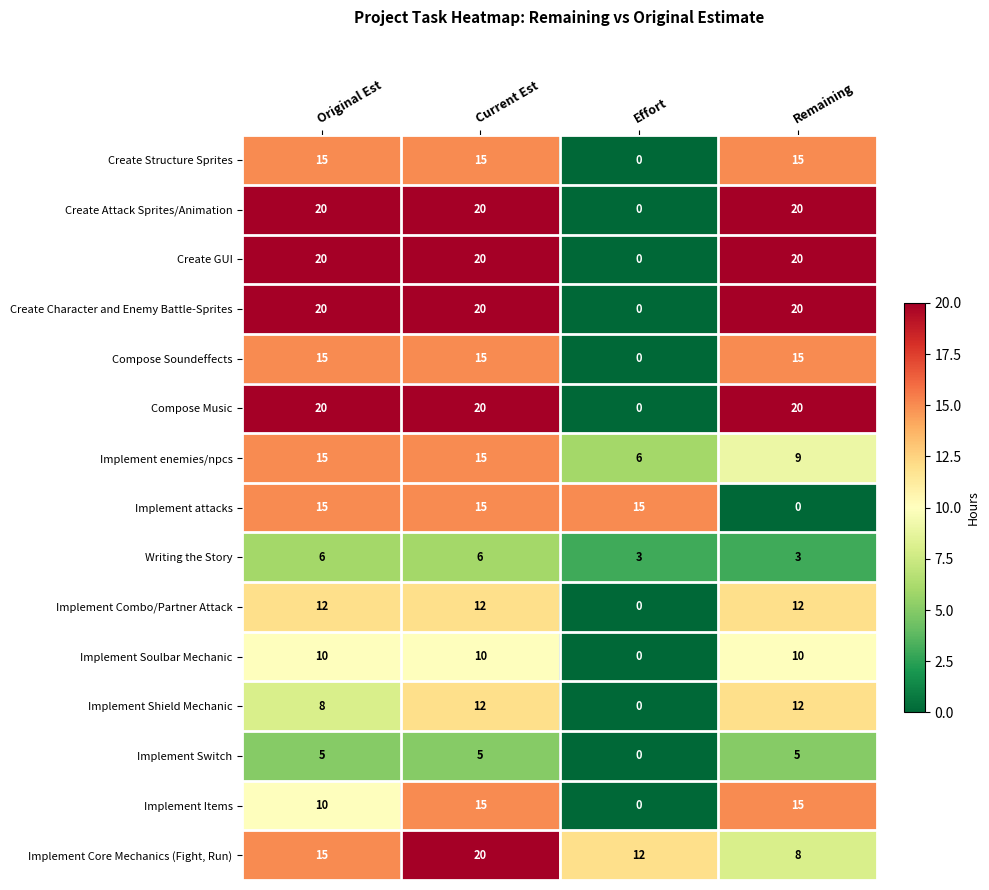

What value does the Implement enemies/npcs series have at Original Est?

15